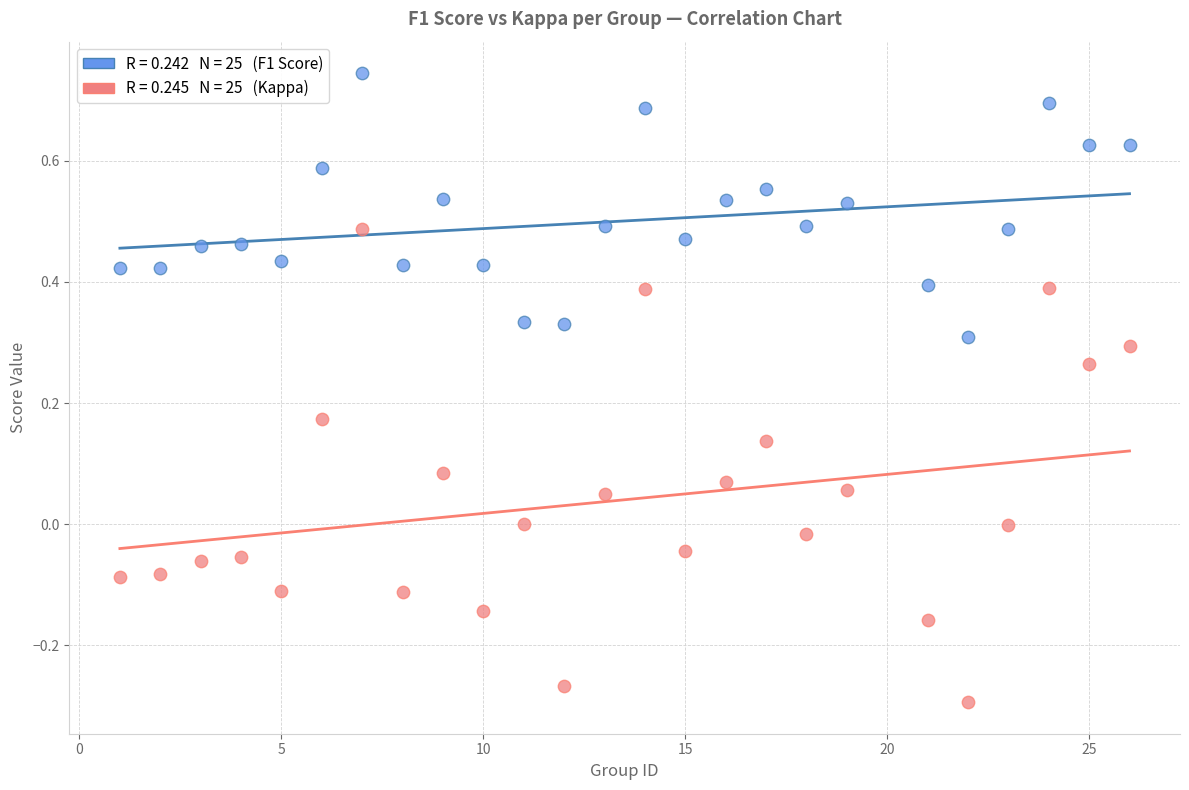

Across all data points, what is the range of Y values (max minus min)?

1.0